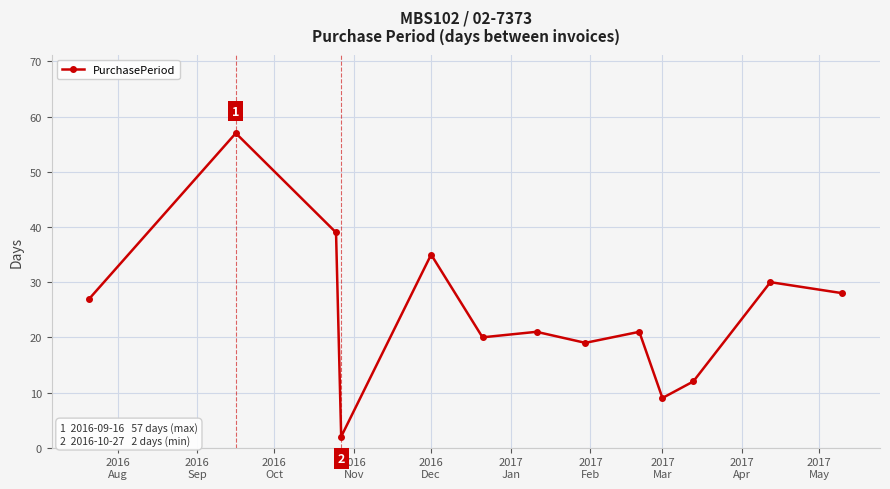

What is the value of the 1st point from the left?

27